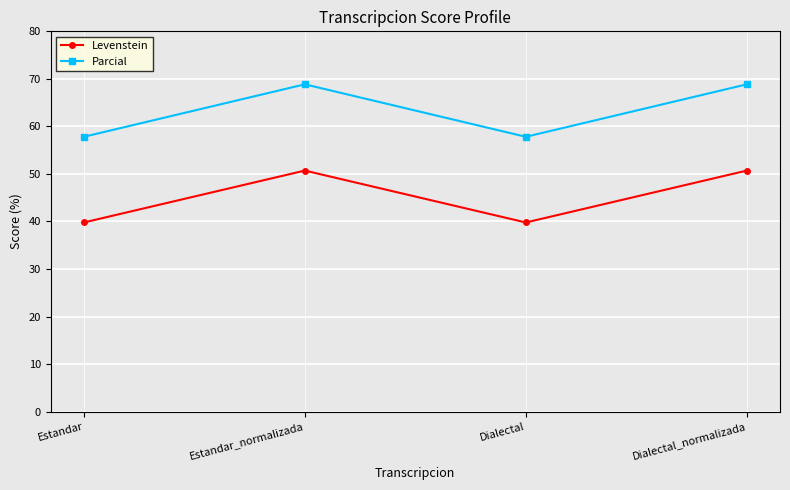

Which series has the largest range (max minus min)?

Parcial